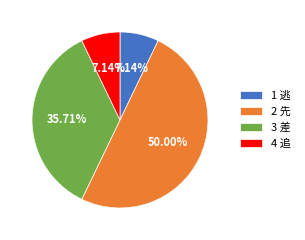

Does 1 逃 account for over 50% of the chart?

No